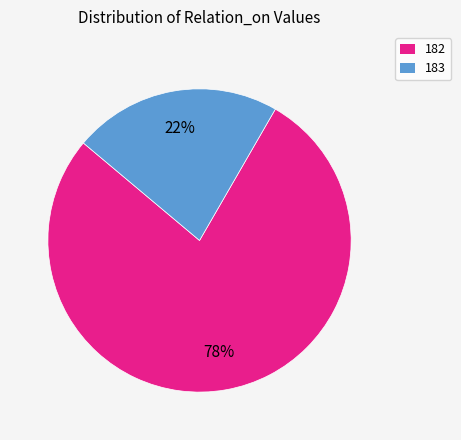

Is there any slice that represents more than half of the pie?

Yes